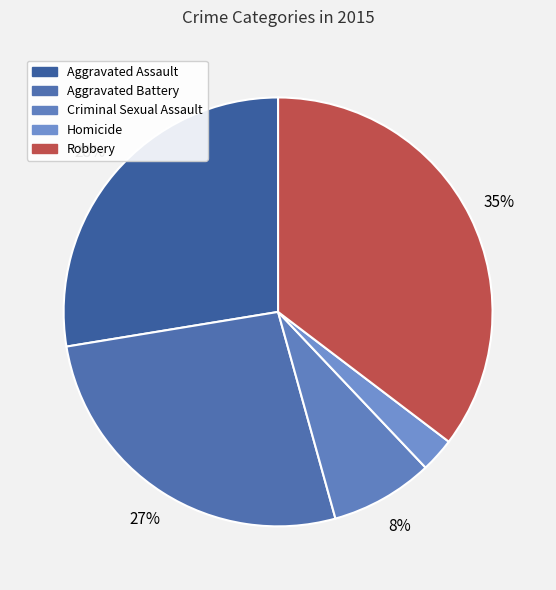

Rank the categories by value from lowest to highest.

Homicide, Criminal Sexual Assault, Aggravated Battery, Aggravated Assault, Robbery